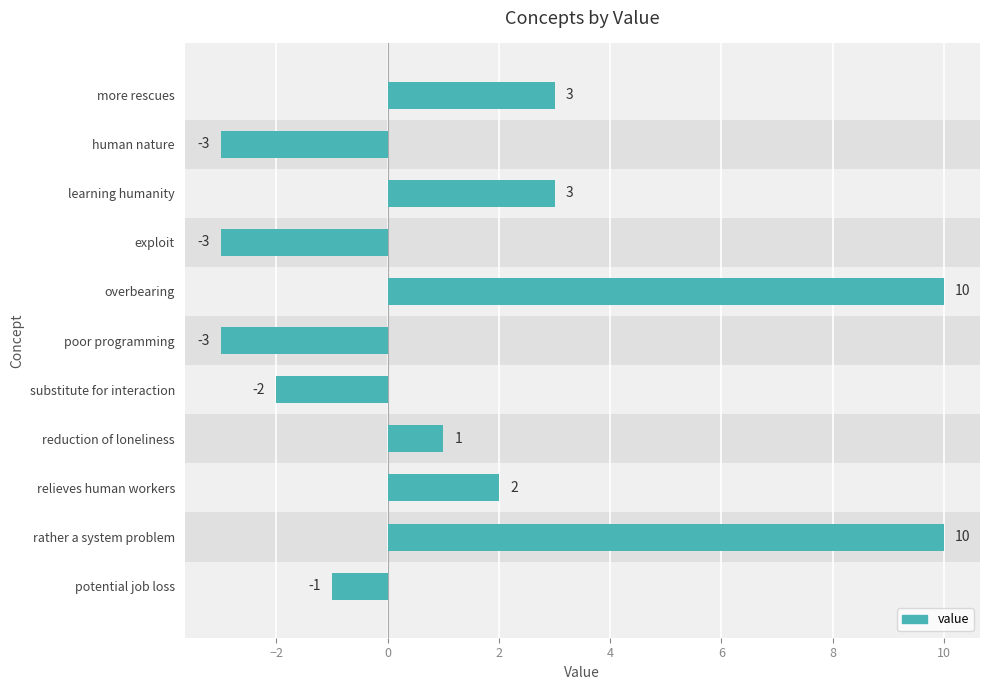

Count the number of categories in the chart.

11